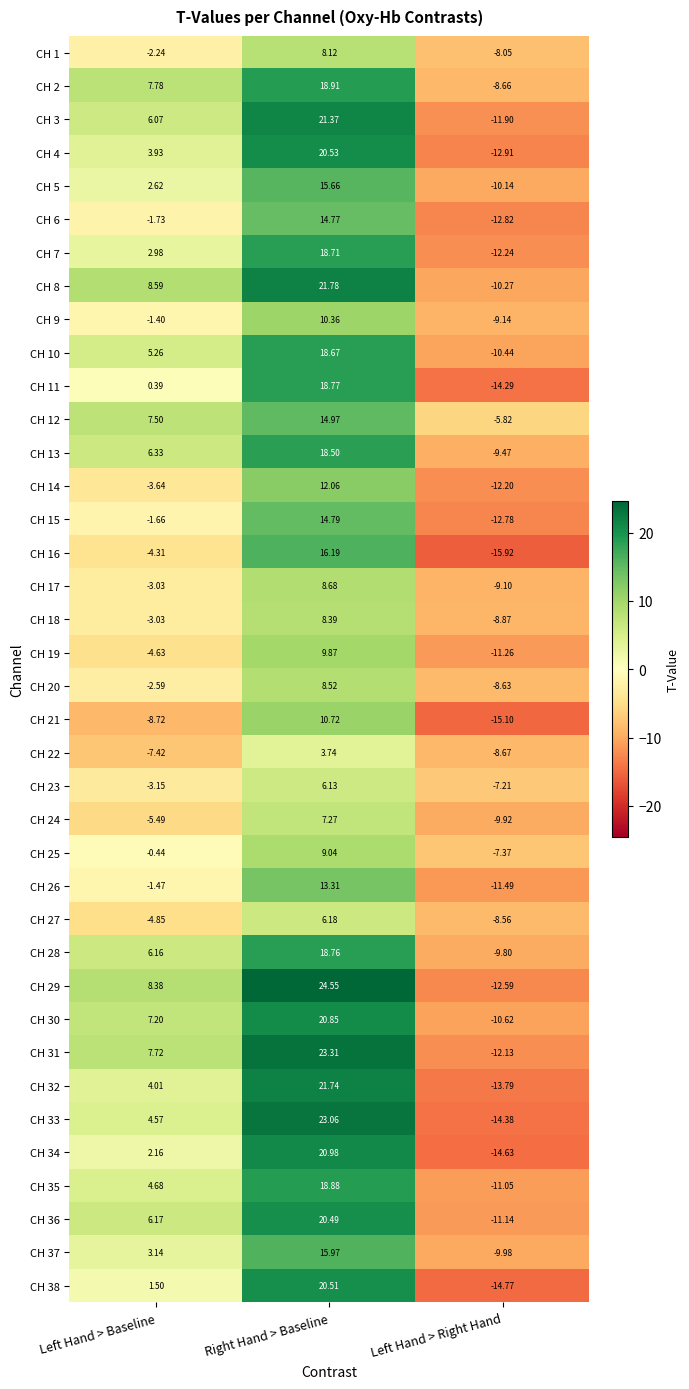

What is the maximum value shown in the chart?

24.6